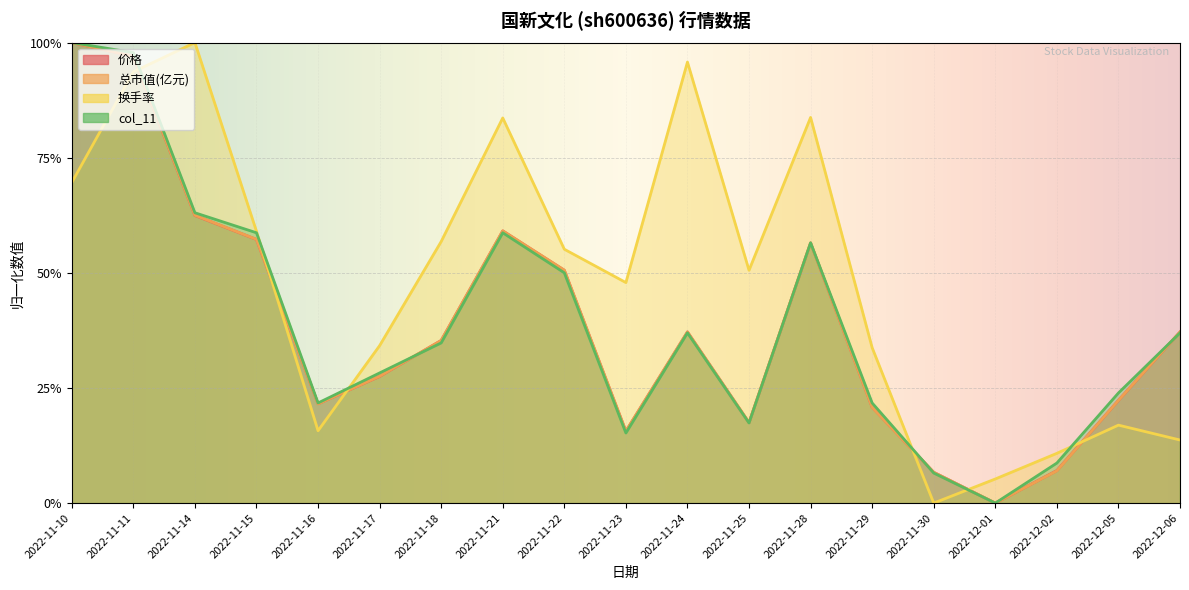

How many series are shown in this chart?

4